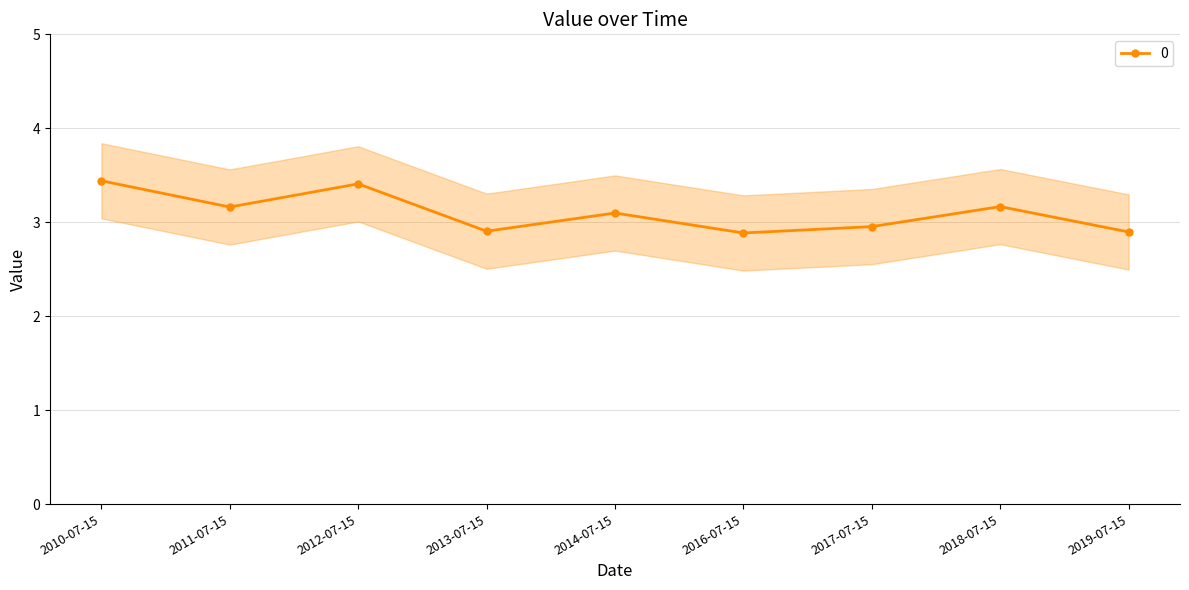

Reading left to right, what are all the values shown in this chart?

3.4	3.2	3.4	2.9	3.1	2.9	3.0	3.2	2.9